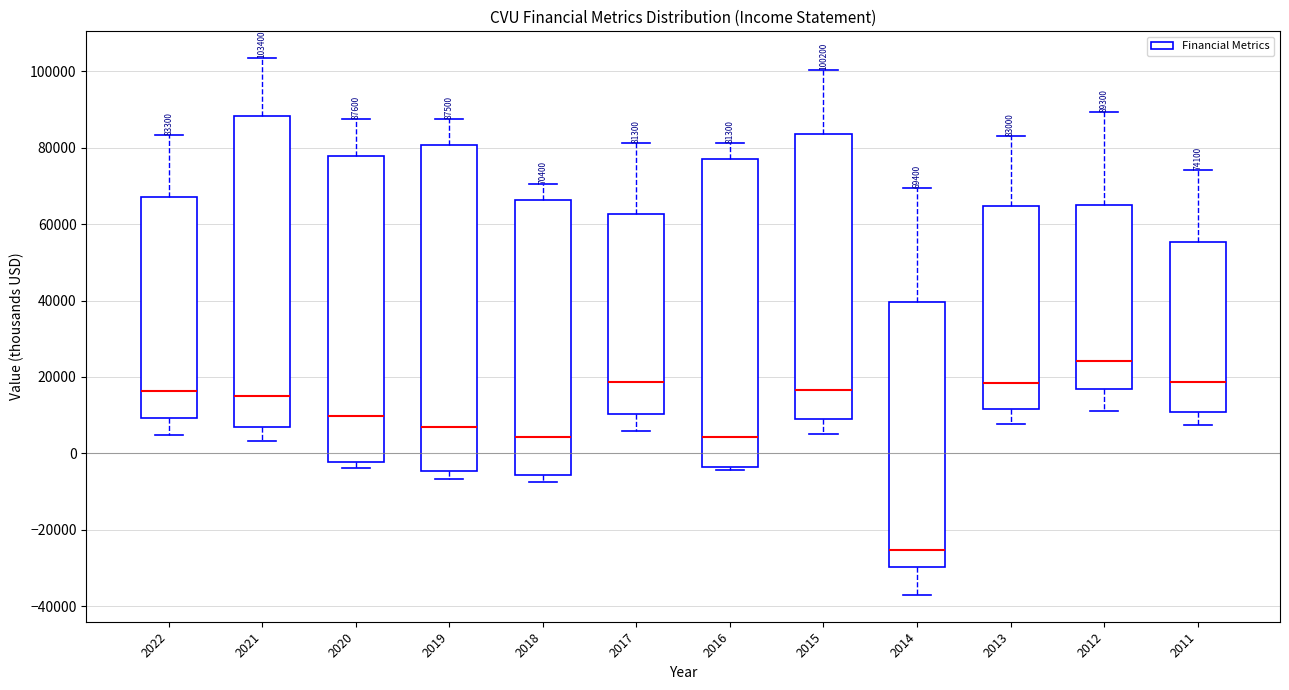

Which box has the highest median line?

2012